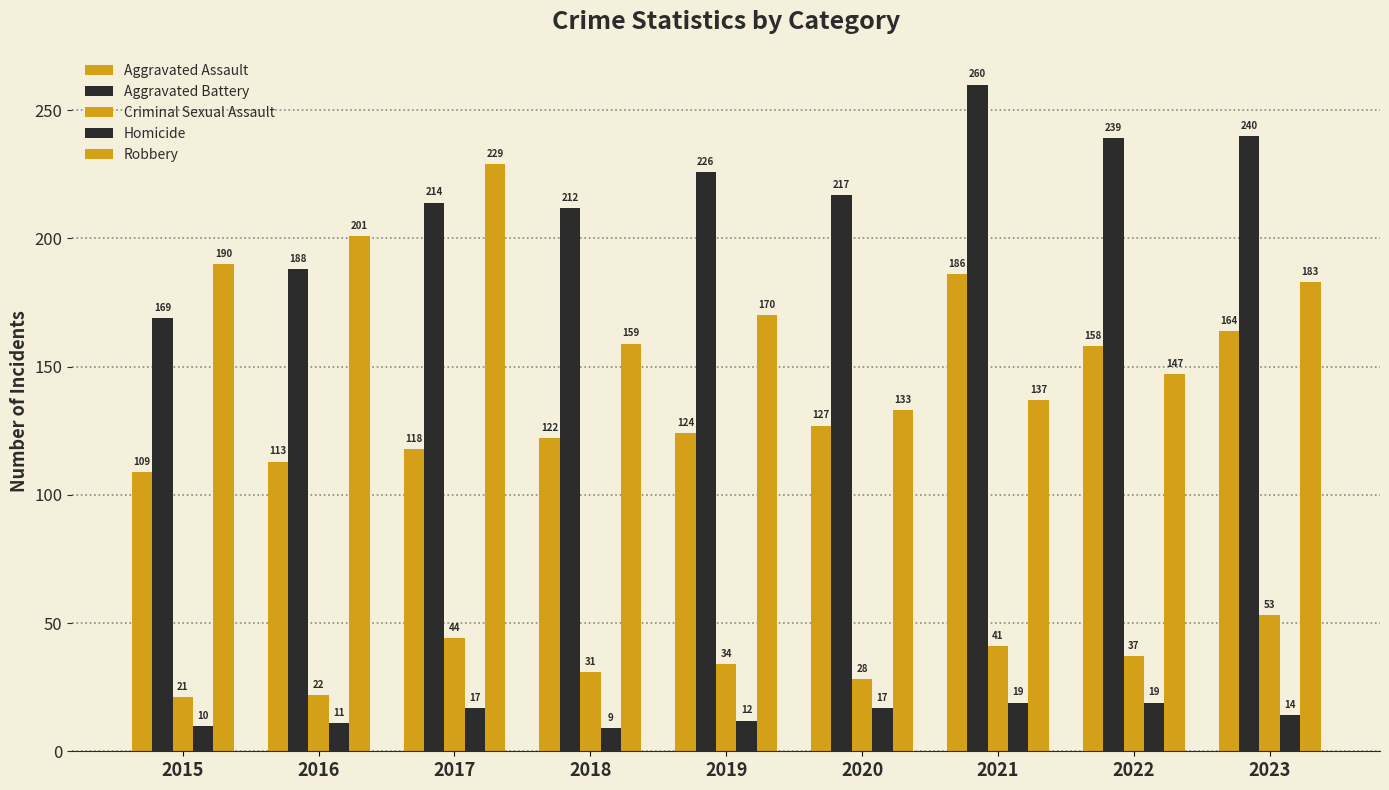

How many groups of bars are there?

9